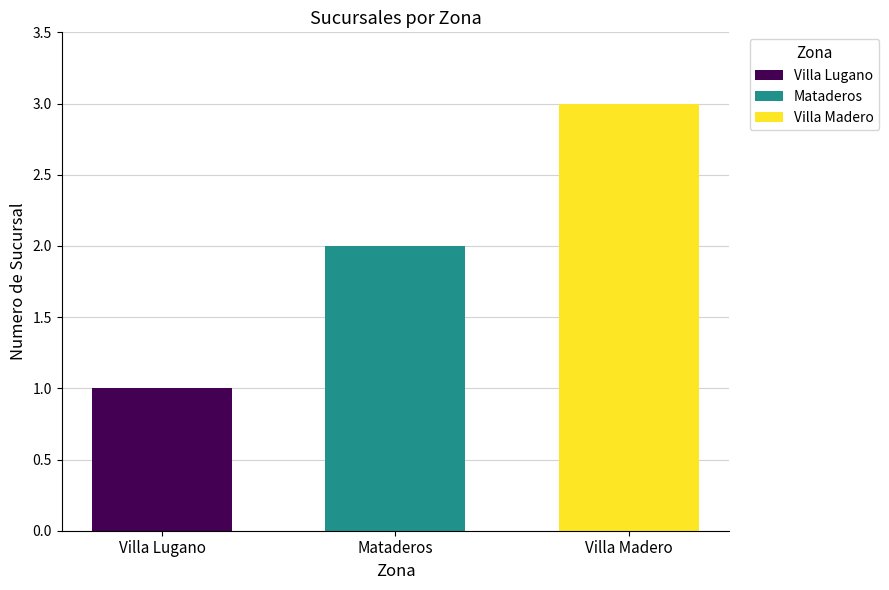

What is the smallest value displayed?

1